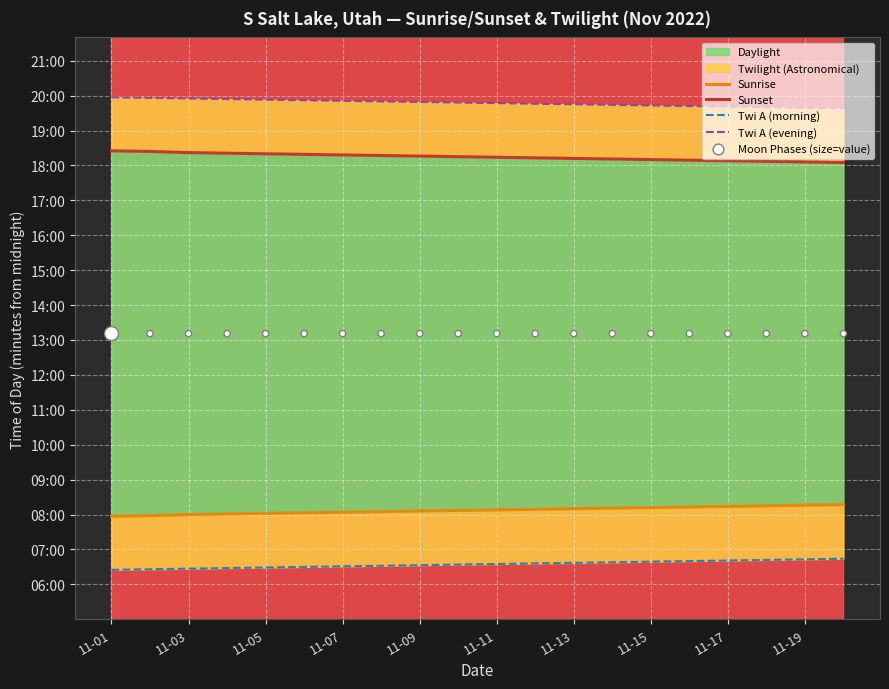

Is the value of Sunrise at 11 greater than the value of Moon Phases (size=value) at 11-07?

No